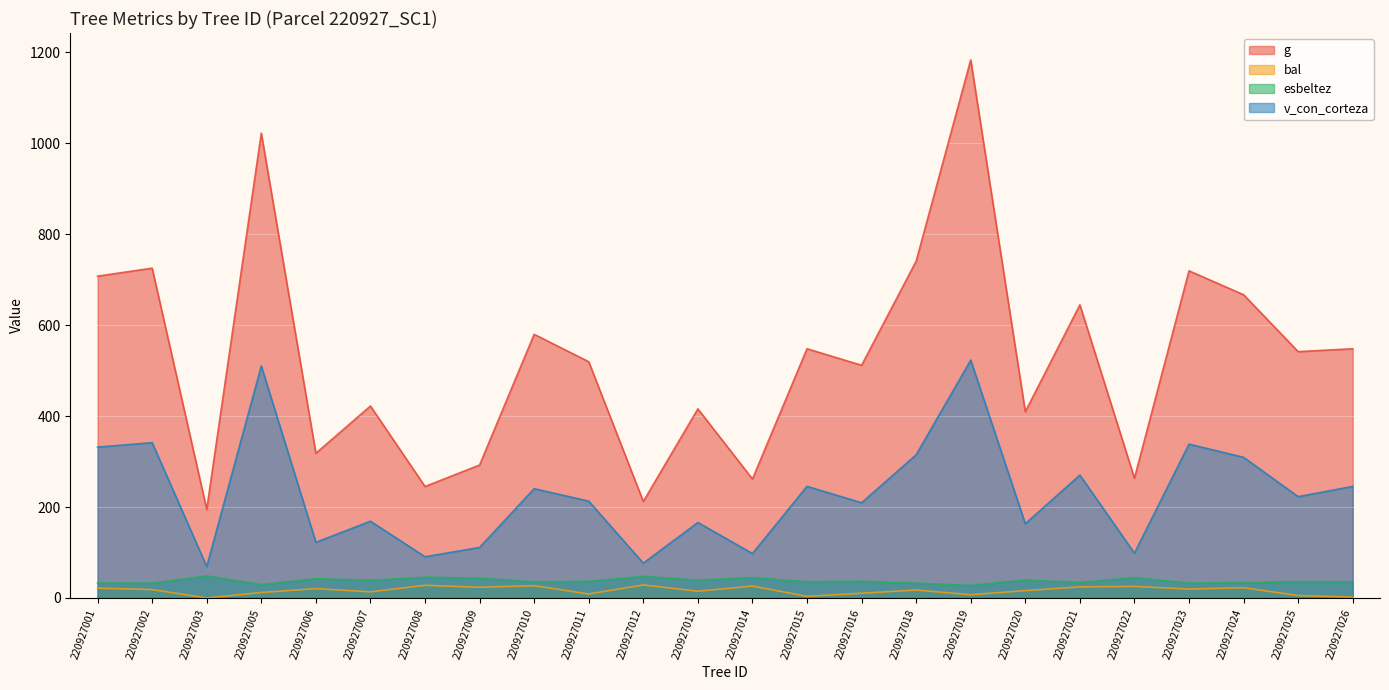

Rank the series by their maximum value, from highest to lowest.

g, v_con_corteza, esbeltez, bal